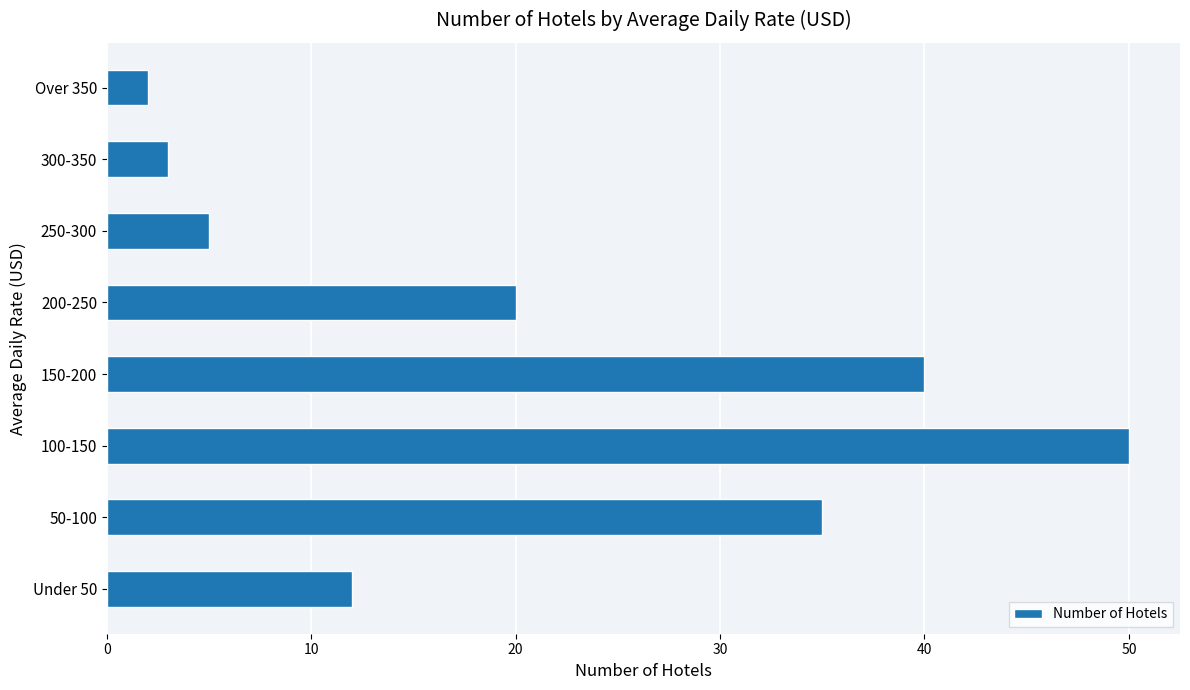

The value at 50-100 is 35. True or false?

True